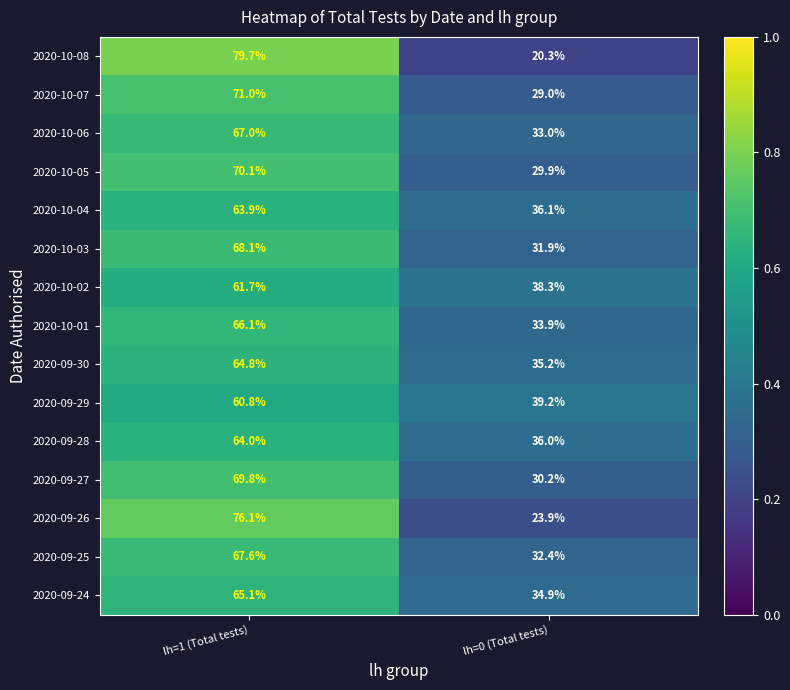

At lh=0 (Total tests), list the series in order from smallest to largest.

2020-10-08, 2020-09-26, 2020-10-07, 2020-10-05, 2020-09-27, 2020-10-03, 2020-09-25, 2020-10-06, 2020-10-01, 2020-09-24, 2020-09-30, 2020-09-28, 2020-10-04, 2020-10-02, 2020-09-29